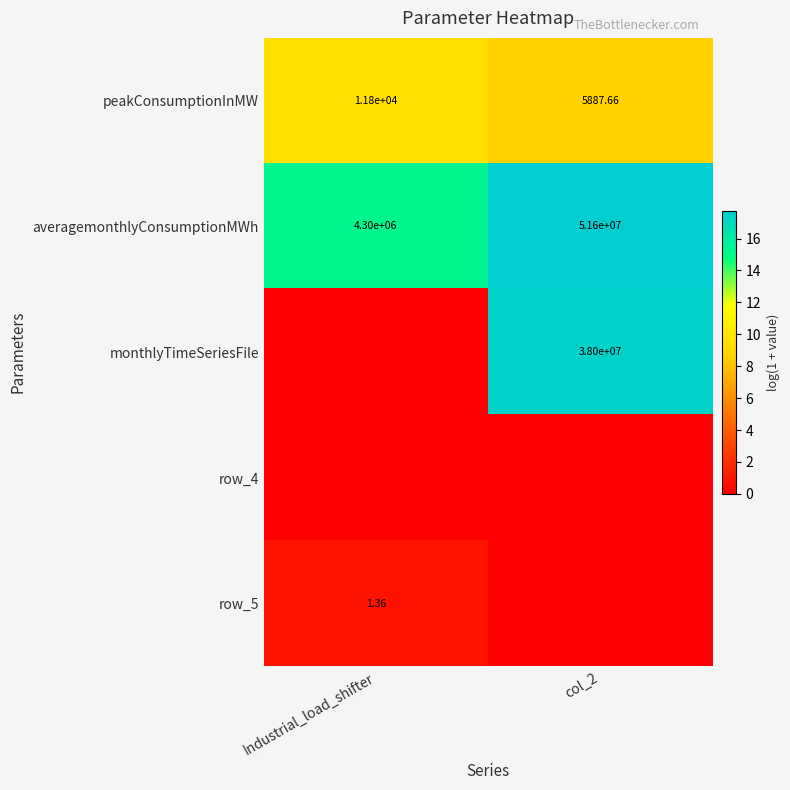

Which category has the lowest value in the averagemonthlyConsumptionMWh series?

Industrial_load_shifter